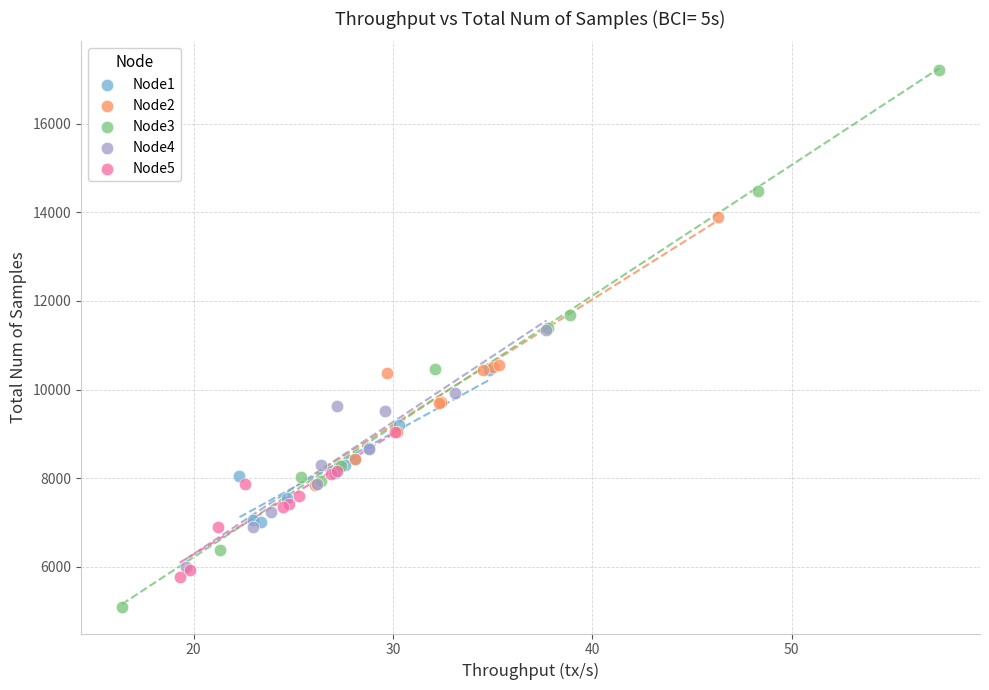

Which series reaches the minimum Y coordinate?

Node3